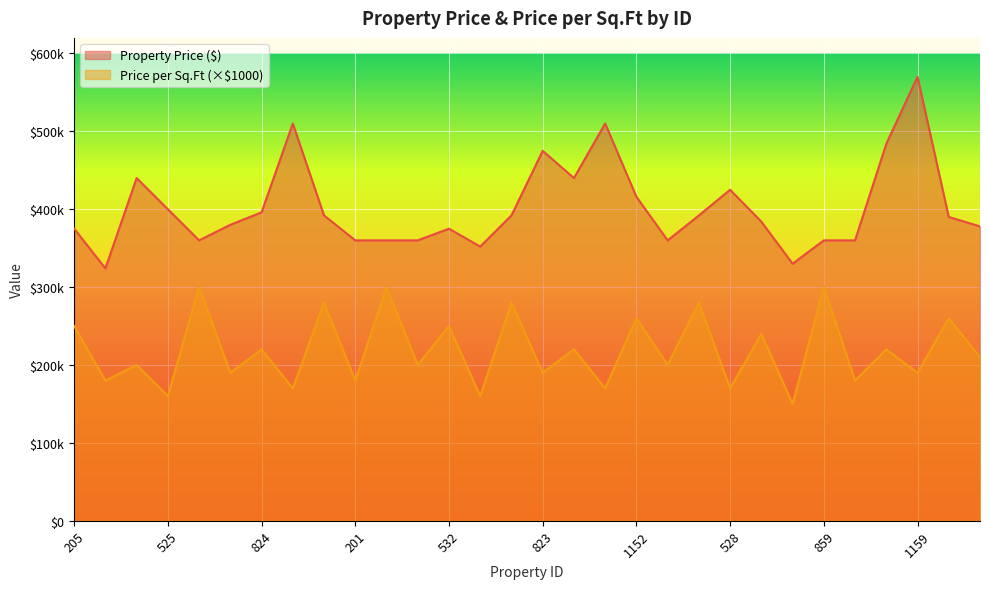

What is the value of the Property Price ($) point at the 7th from the left?

396000